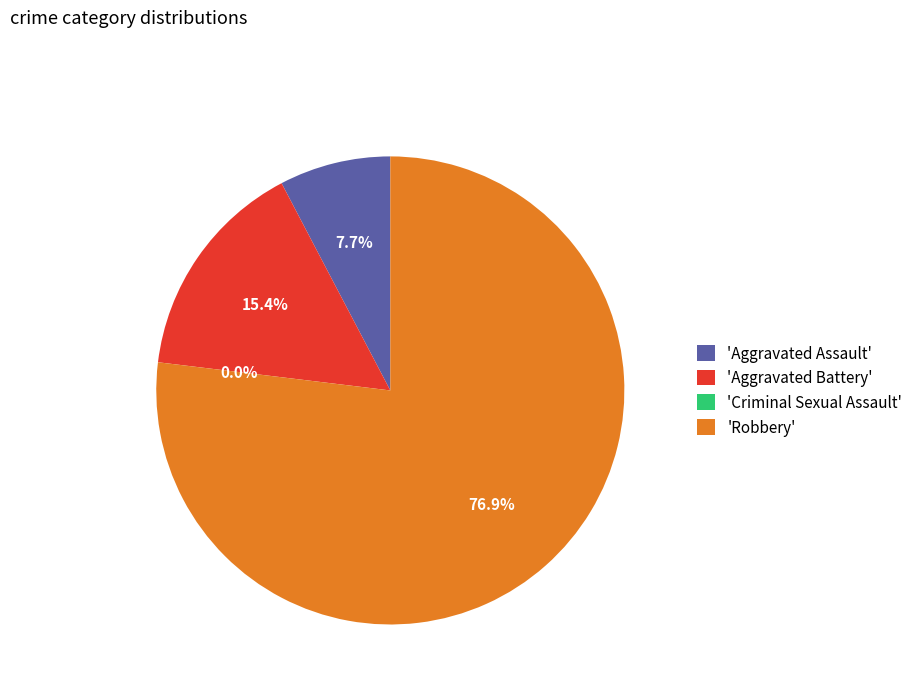

What is the change in value from Aggravated Assault to Aggravated Battery?

+1